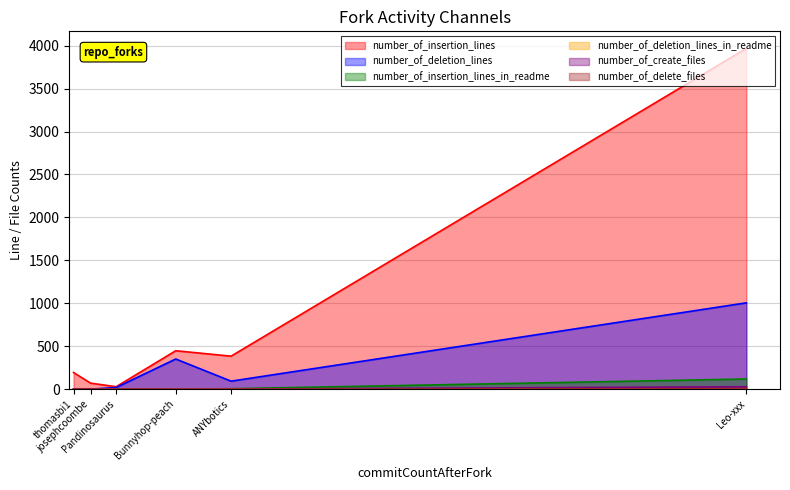

What are all the series names shown in the legend?

number_of_insertion_lines, number_of_deletion_lines, number_of_insertion_lines_in_readme, number_of_deletion_lines_in_readme, number_of_create_files, number_of_delete_files